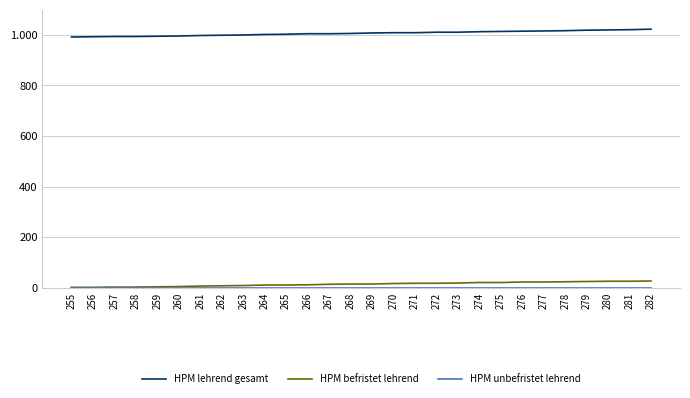

Is this an area chart (filled region under the line)?

No